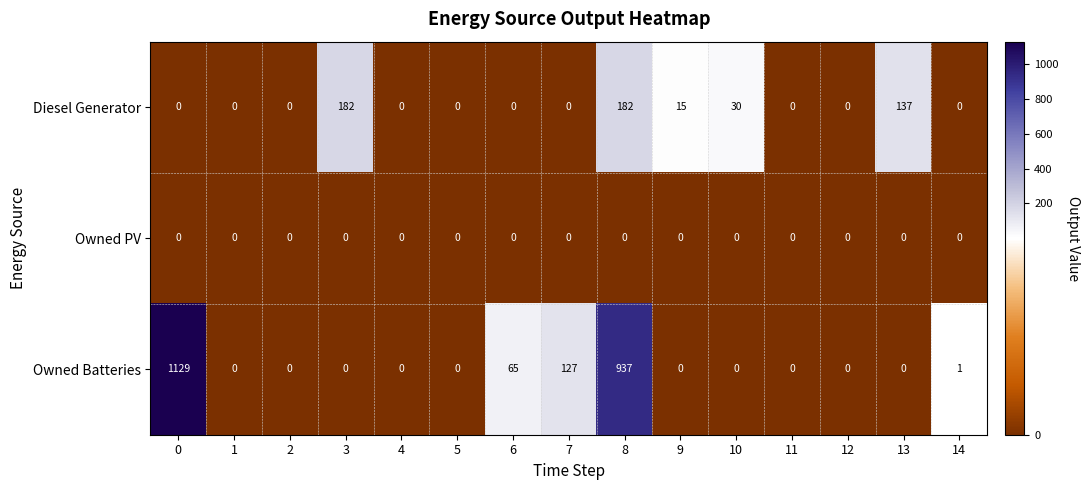

The Owned PV series shows 0 at 14. True or false?

True